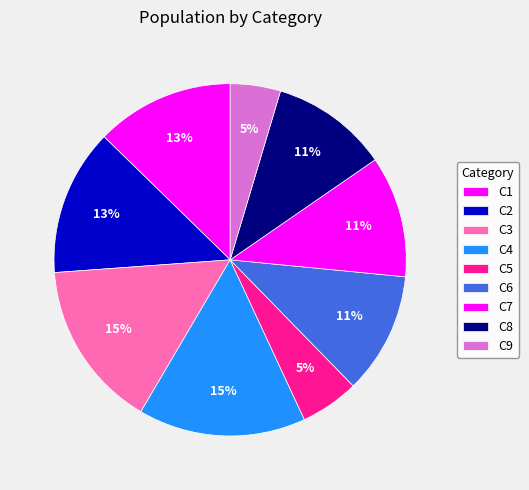

To the nearest percent, what portion does C1 represent?

13%